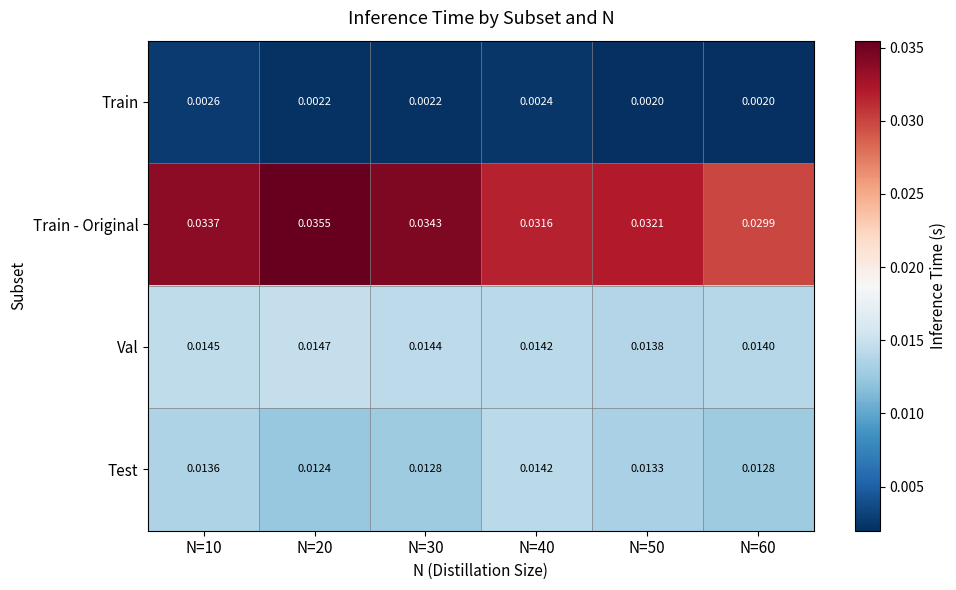

What is the total value across all series at N=40?

0.1